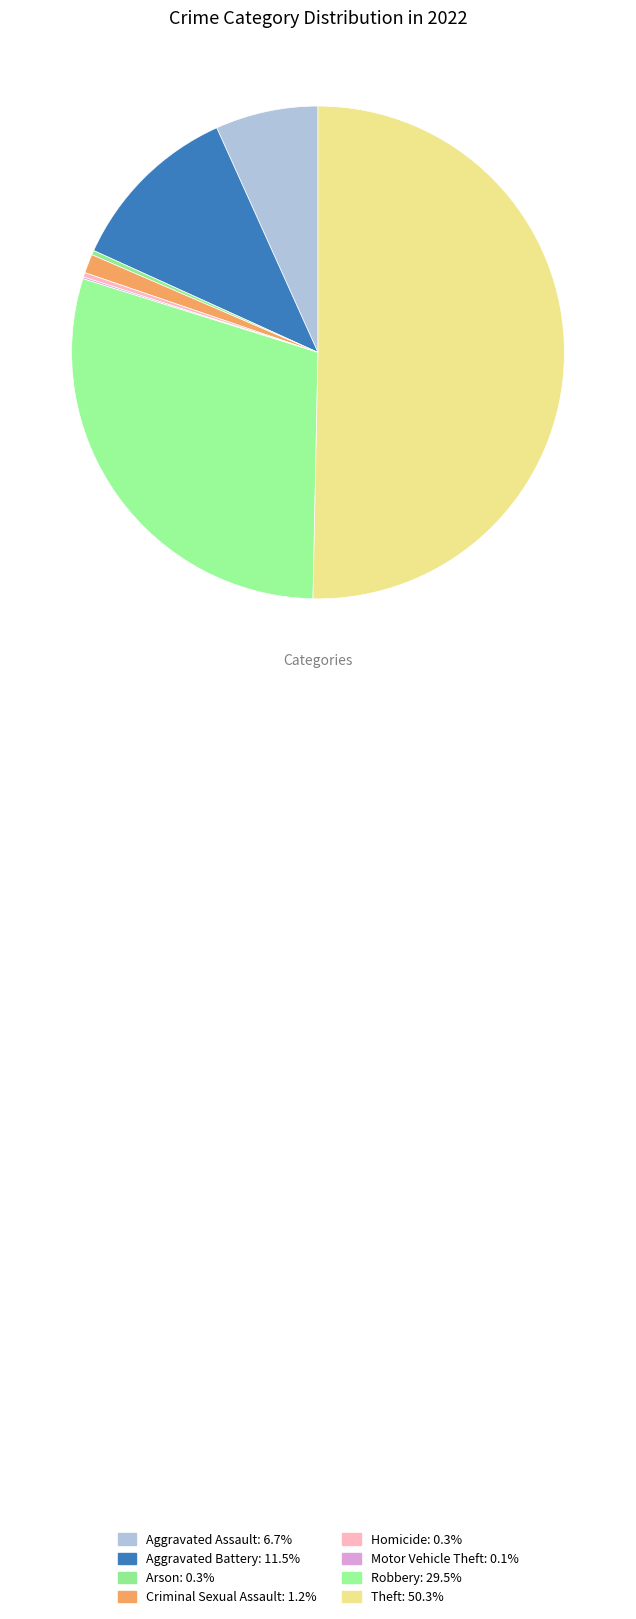

To the nearest percent, what is the average slice percentage?

12%